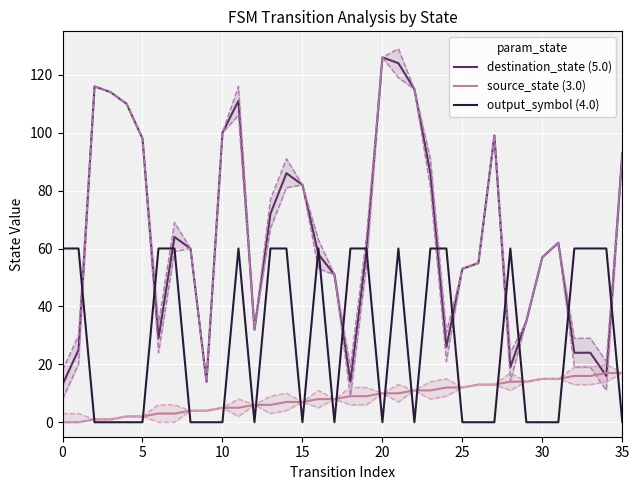

How many times do output_symbol (4.0) and source_state (3.0) cross each other?

19